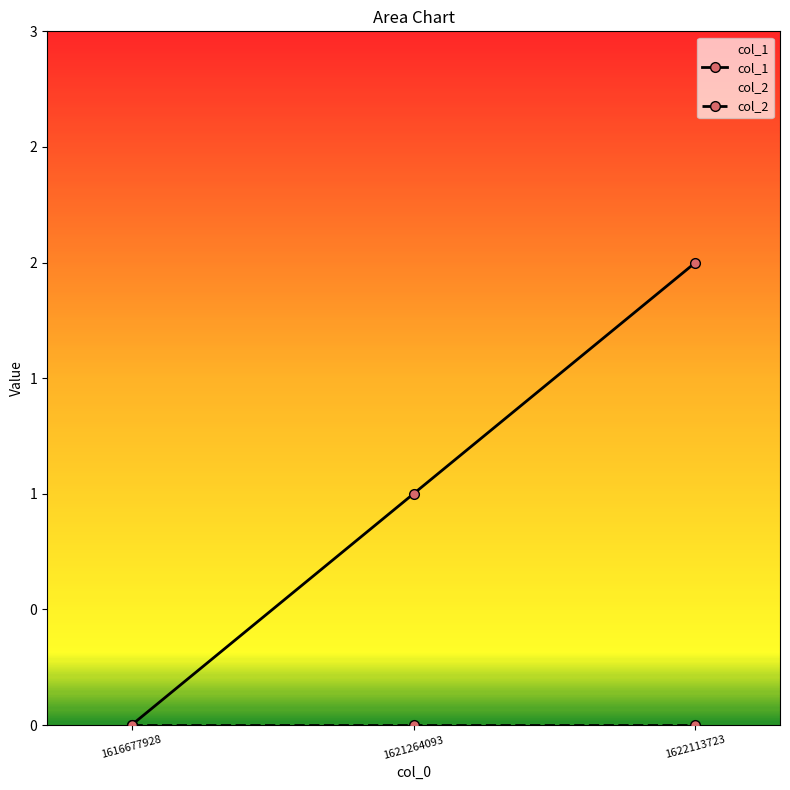

Rank the categories by value from highest to lowest.

1622113723, 1621264093, 1616677928